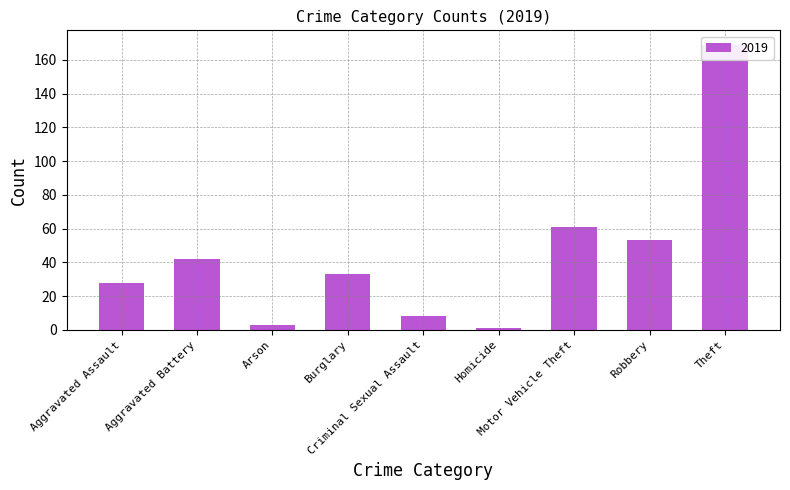

What is the approximate value of 2019 at Aggravated Assault, to the nearest 50?

50